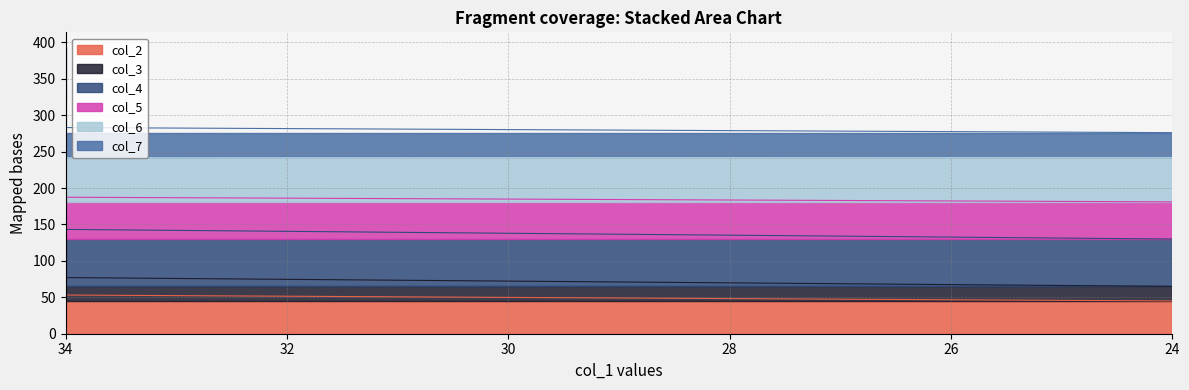

Is the value of col_4 at 87 greater than the value of col_2 at 24?

Yes